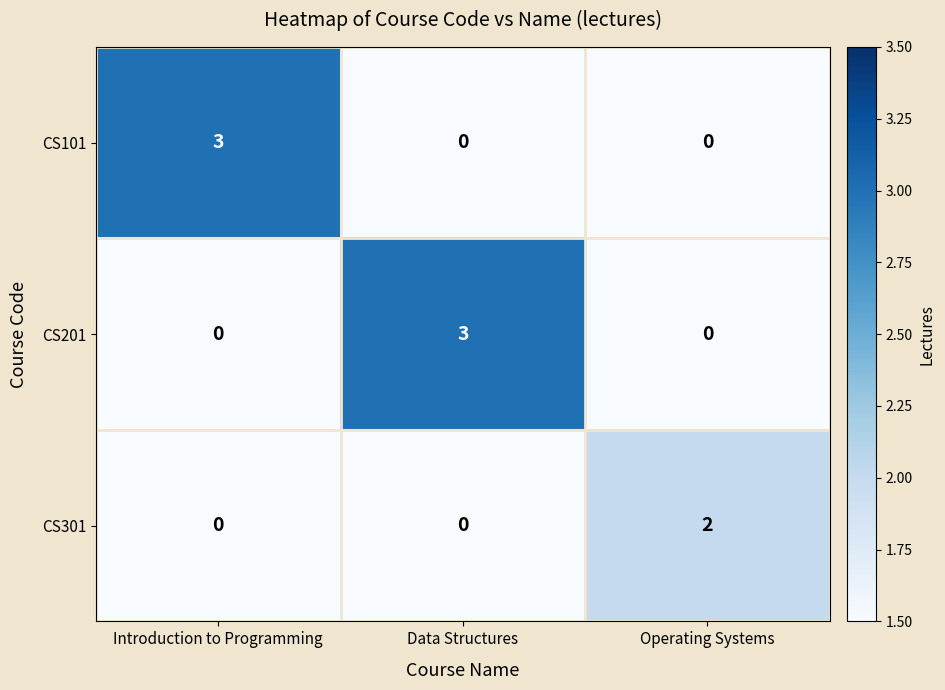

What value does the CS101 series have at Introduction to Programming?

3